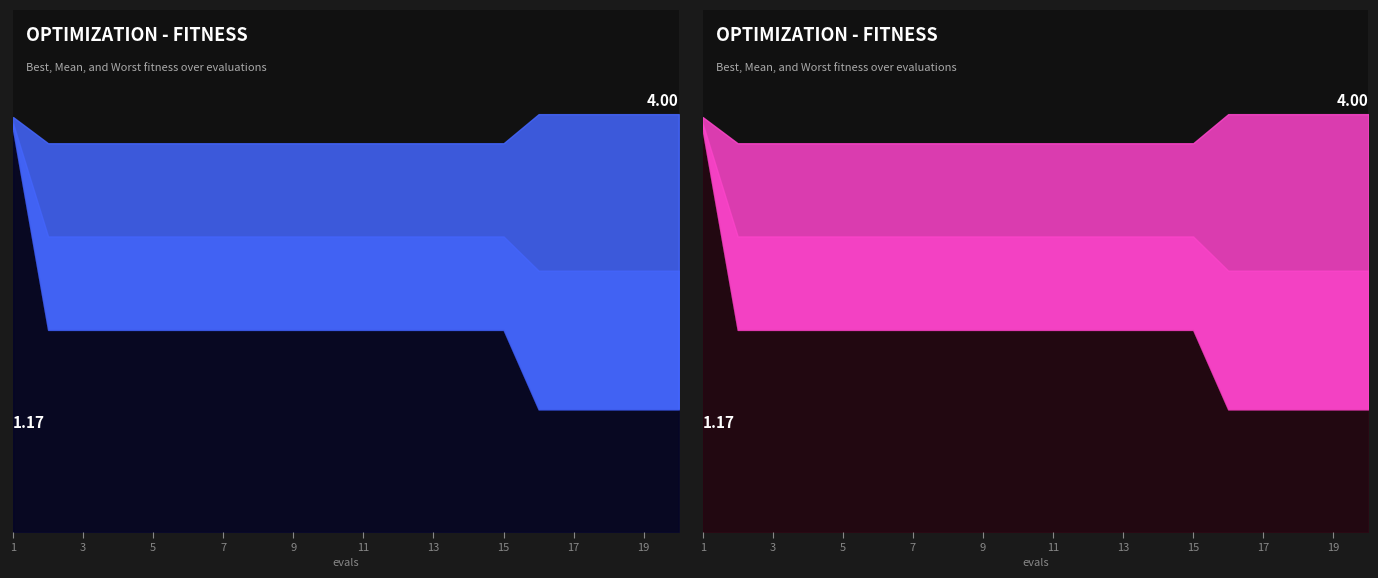

Reading left to right, transcribe all the data shown in this chart.

mean: 1=3.9	2=2.8	3=2.8	4=2.8	5=2.8	6=2.8	7=2.8	8=2.8	9=2.8	10=2.8	11=2.8	12=2.8	13=2.8	14=2.8	15=2.8	16=2.5	17=2.5	18=2.5	19=2.5	20=2.5
best: 1=3.8	2=1.9	3=1.9	4=1.9	5=1.9	6=1.9	7=1.9	8=1.9	9=1.9	10=1.9	11=1.9	12=1.9	13=1.9	14=1.9	15=1.9	16=1.2	17=1.2	18=1.2	19=1.2	20=1.2
worst: 1=4.0	2=3.7	3=3.7	4=3.7	5=3.7	6=3.7	7=3.7	8=3.7	9=3.7	10=3.7	11=3.7	12=3.7	13=3.7	14=3.7	15=3.7	16=4.0	17=4.0	18=4.0	19=4.0	20=4.0